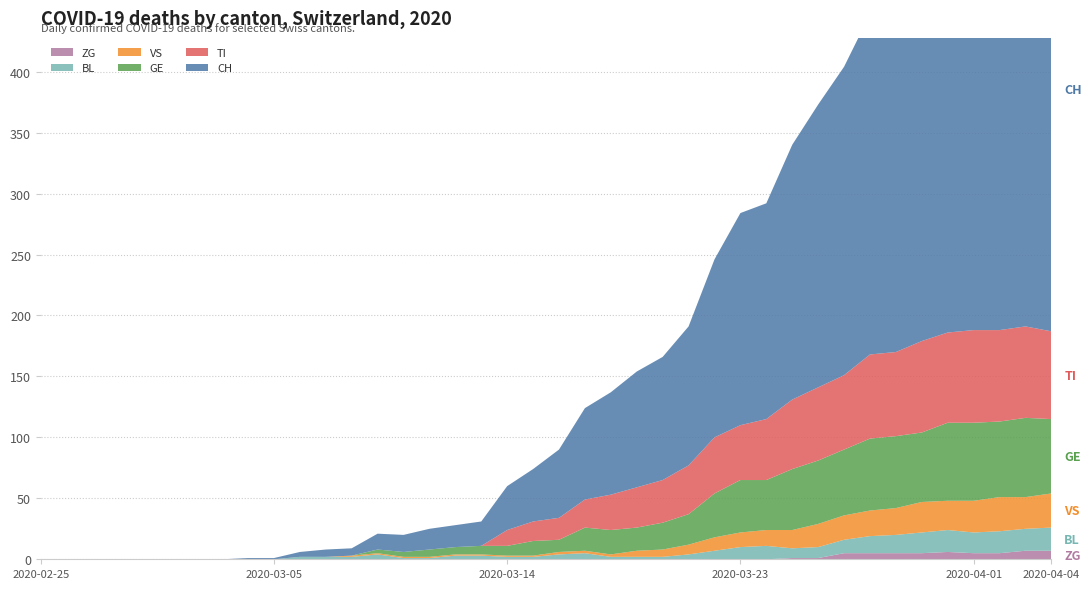

Reading left to right, list all the values displayed in this chart.

CH: 0	0	0	0	0	0	0	0	1	1	4	6	6	13	14	17	18	20	36	43	56	75	84	95	101	114	146	174	177	209	232	253	279	289	335	357	384	390	396	396
GE: 0	0	0	0	0	0	0	0	0	0	0	0	0	3	4	6	6	7	8	12	10	19	20	19	22	25	36	43	41	50	52	54	59	59	57	64	64	62	65	61
TI: 0	0	0	0	0	0	0	0	0	0	0	0	0	0	0	0	0	0	13	16	18	23	29	33	35	40	46	45	50	57	60	61	69	69	75	74	76	75	75	72
VS: 0	0	0	0	0	0	0	0	0	0	0	0	1	1	1	1	1	1	1	1	2	2	2	5	6	8	11	12	13	15	19	20	21	22	25	24	26	28	26	28
BL: 0	0	0	0	0	0	0	0	0	0	2	2	2	4	1	1	3	3	2	2	4	5	2	2	2	4	7	10	11	8	9	11	14	15	17	18	17	18	18	19
ZG: 0	0	0	0	0	0	0	0	0	0	0	0	0	0	0	0	0	0	0	0	0	0	0	0	0	0	0	0	0	1	1	5	5	5	5	6	5	5	7	7